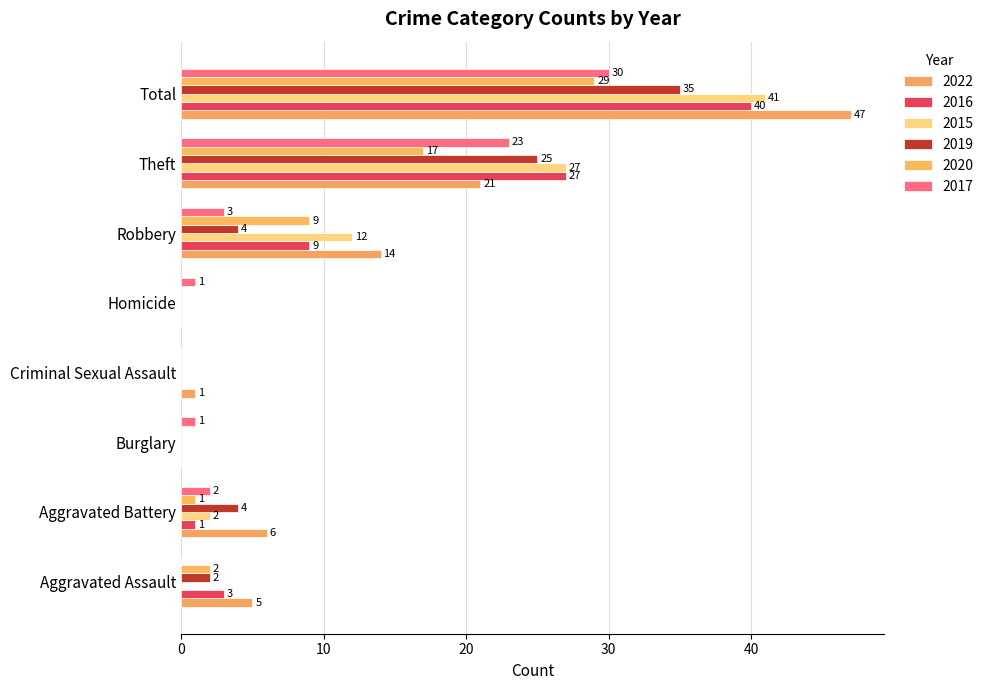

Is the value of 2017 at Theft greater than the value of 2022 at Robbery?

Yes